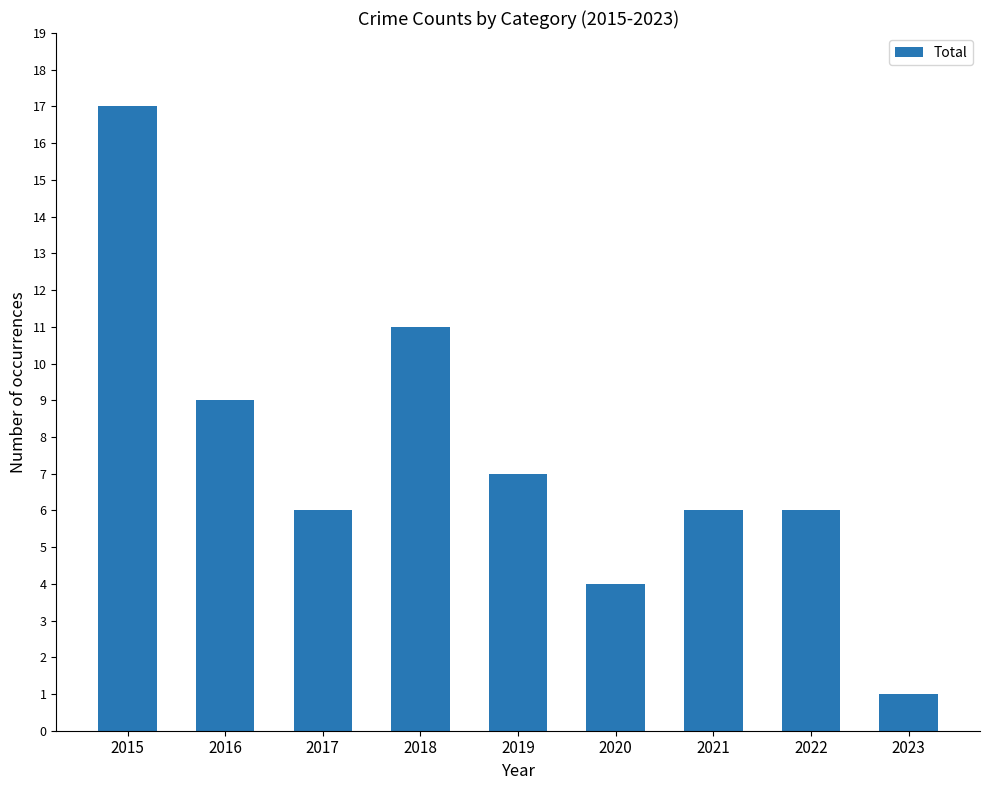

The chart shows a value of 11 at 2018. True or false?

True